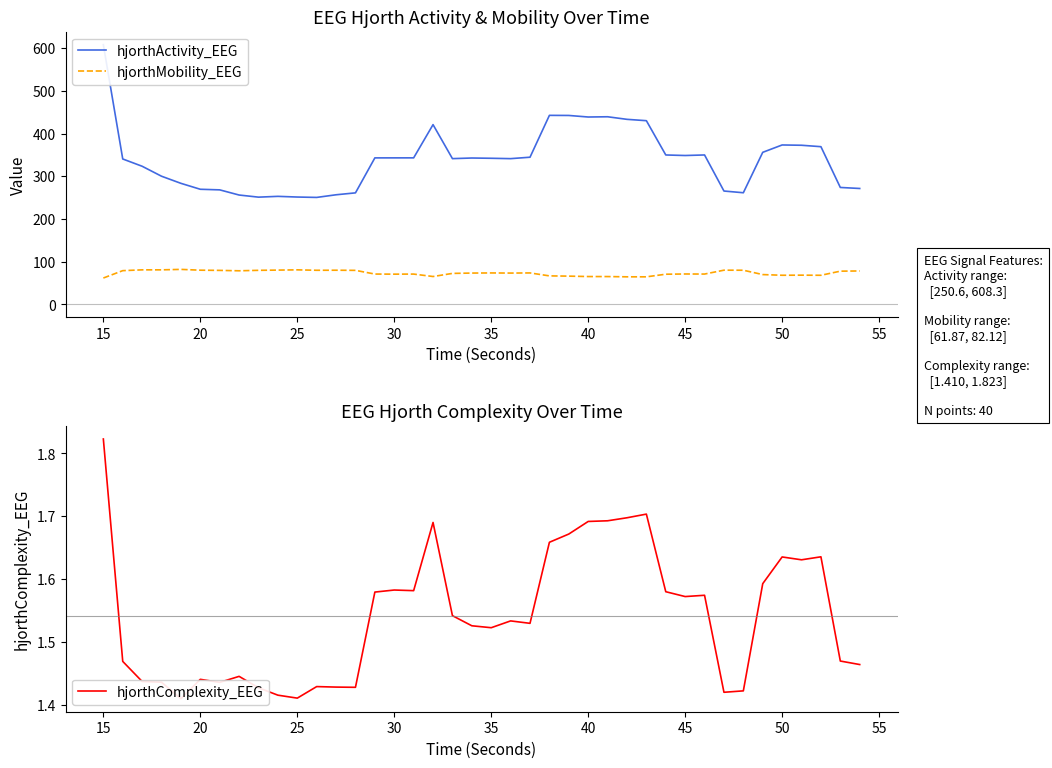

The value of hjorthMobility_EEG at 25 is 81.0. True or false?

True